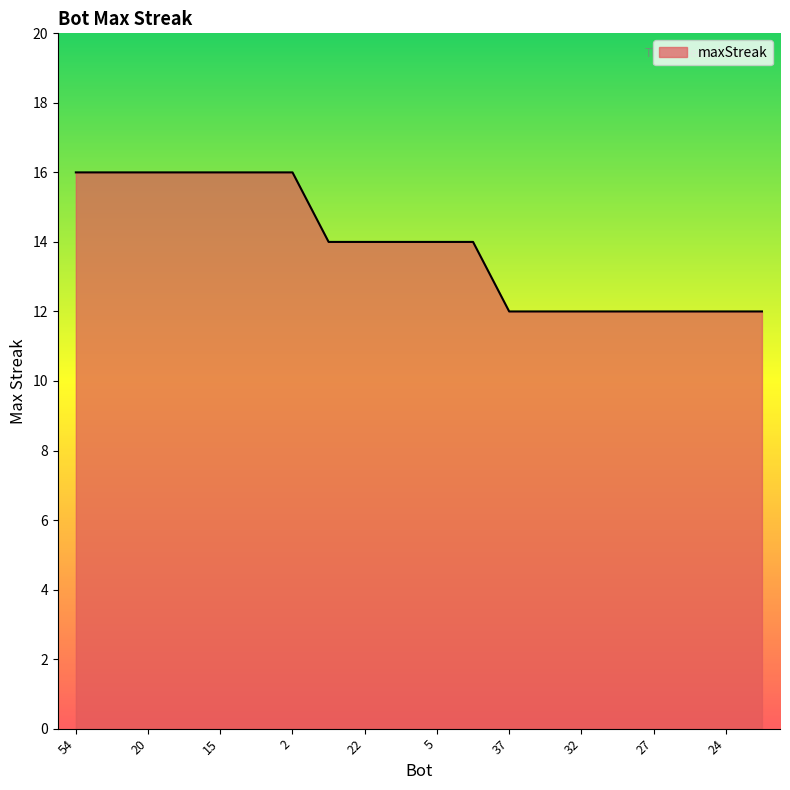

What is the difference between the maximum and minimum values?

4